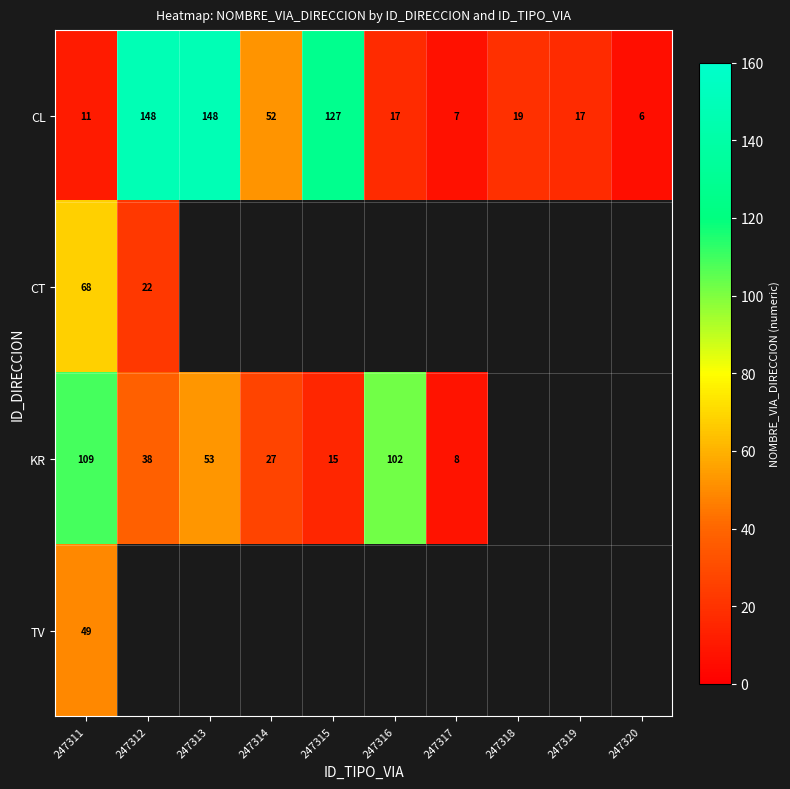

The CT series shows 96.9 at 247311. True or false?

False